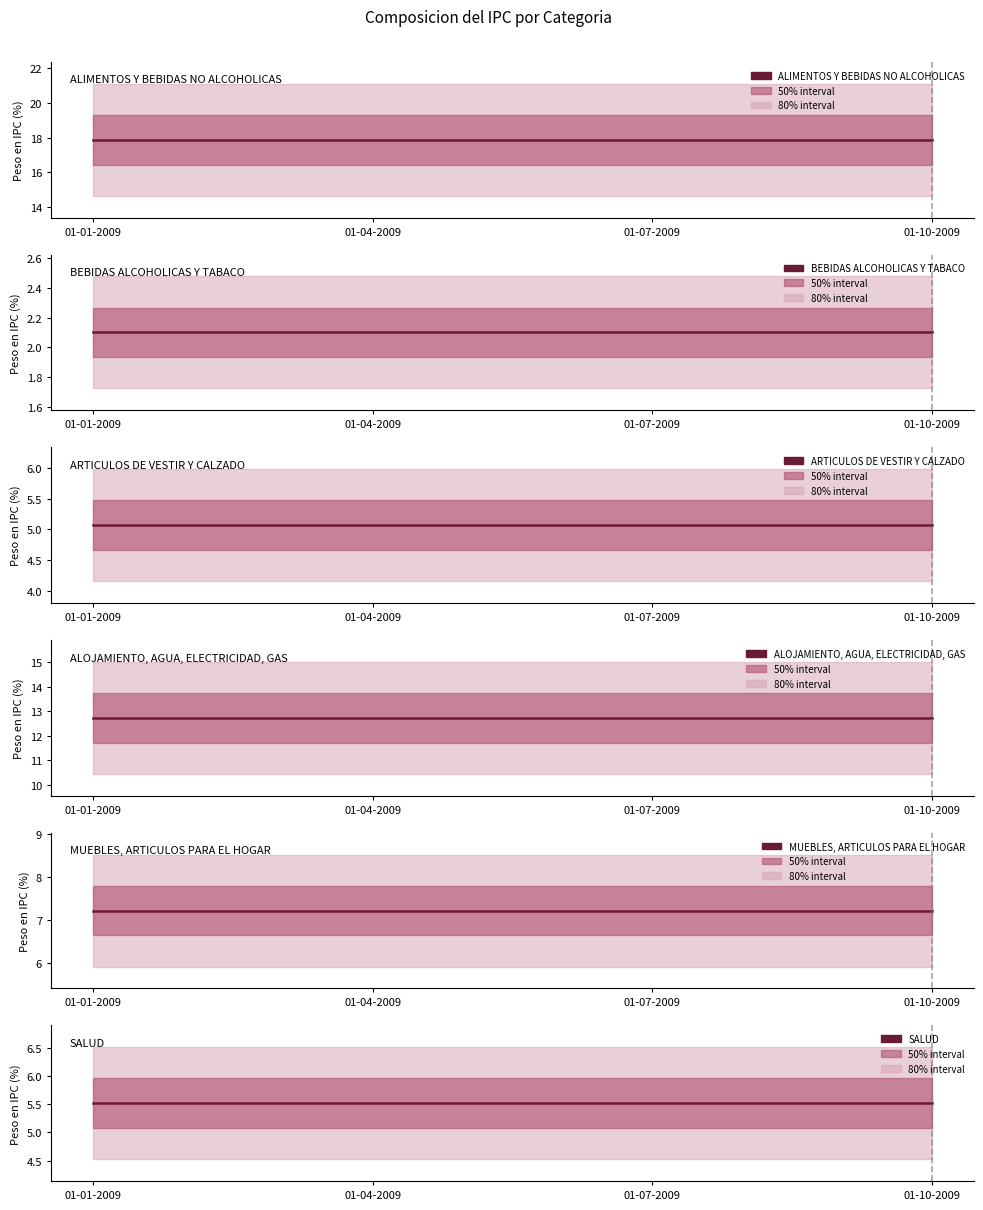

True or false: ALOJAMIENTO, AGUA, ELECTRICIDAD, GAS and BEBIDAS ALCOHOLICAS Y TABACO intersect in this chart.

False